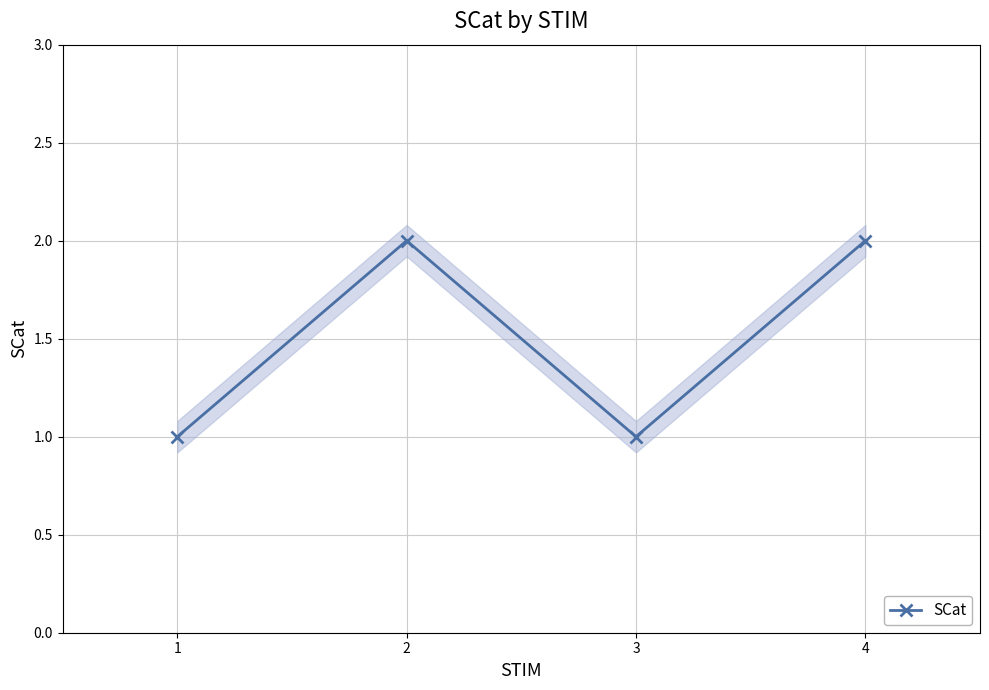

True or false: SCat has a value of 2 at 4.

True